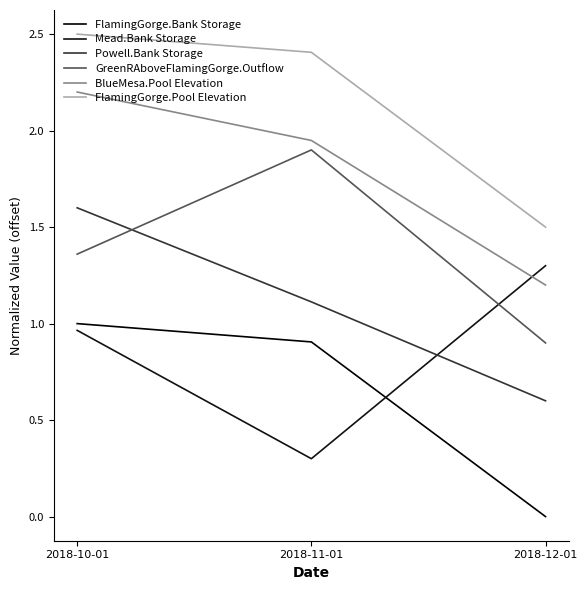

Is the value of FlamingGorge.Pool Elevation at 2018-10-01 greater than the value of GreenRAboveFlamingGorge.Outflow at 2018-12-01?

Yes